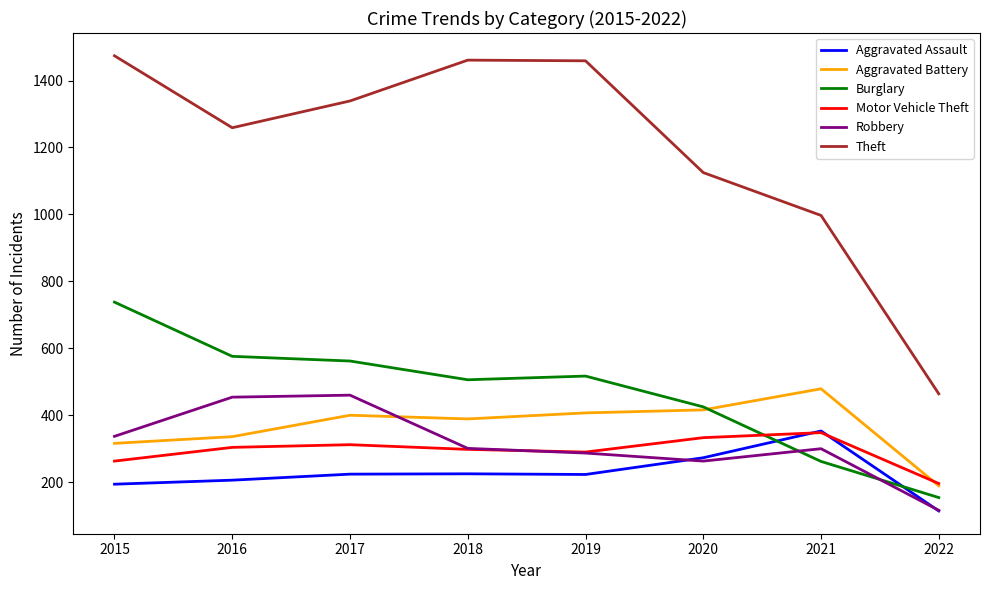

What is the difference between the highest and lowest values at 2021?

735